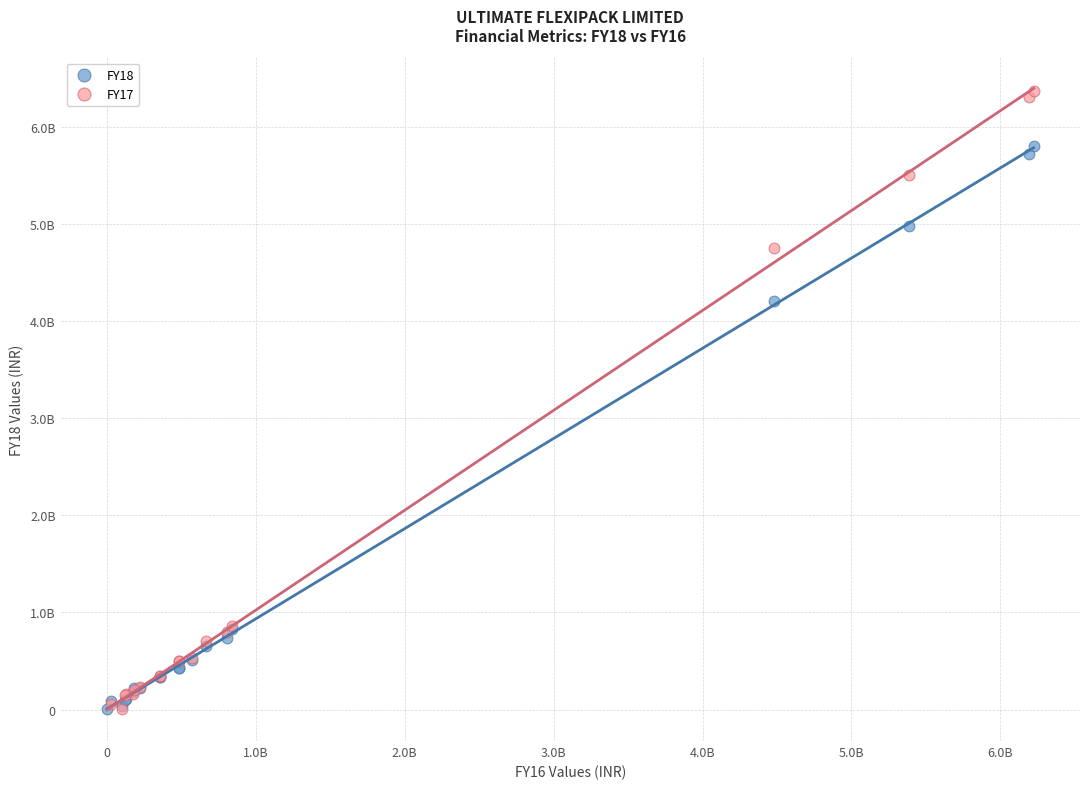

Which series has the widest spread of Y values?

FY17